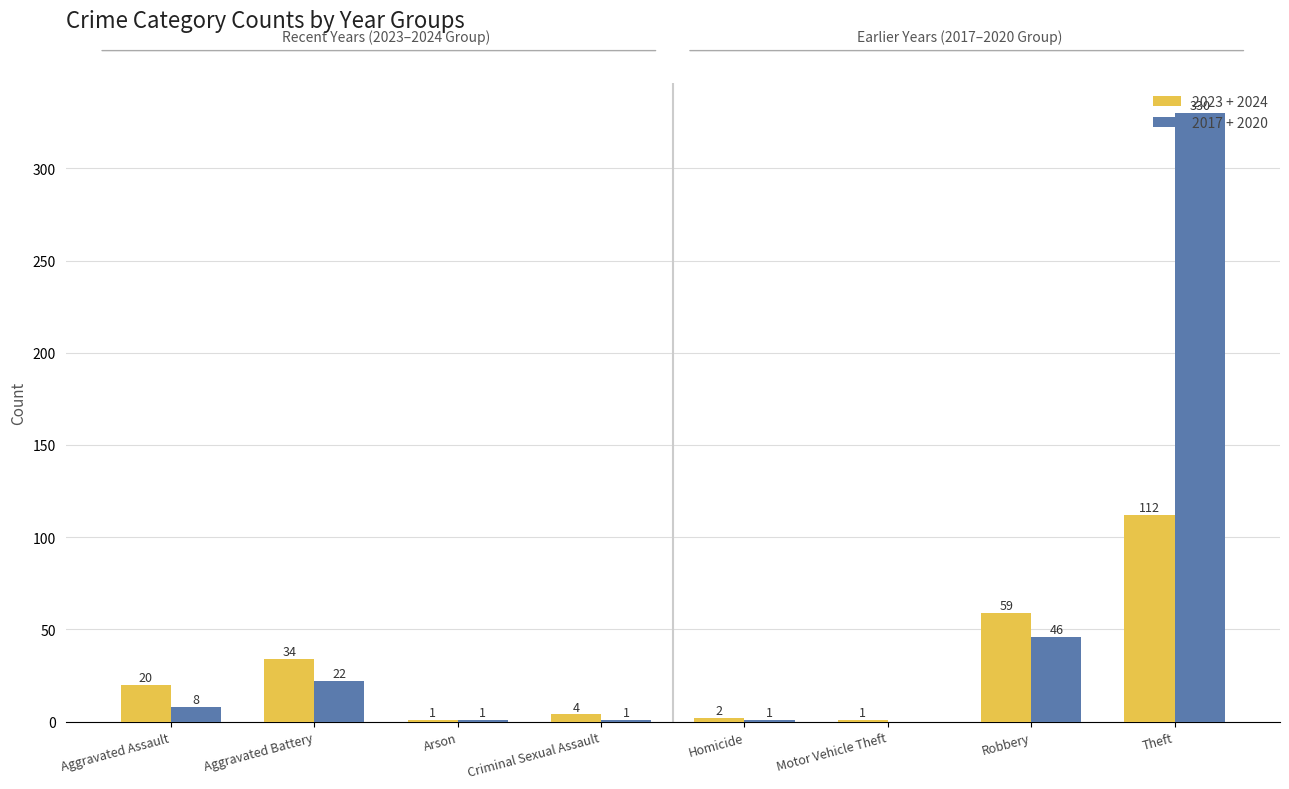

What is the sum of all 2017 + 2020 values?

409